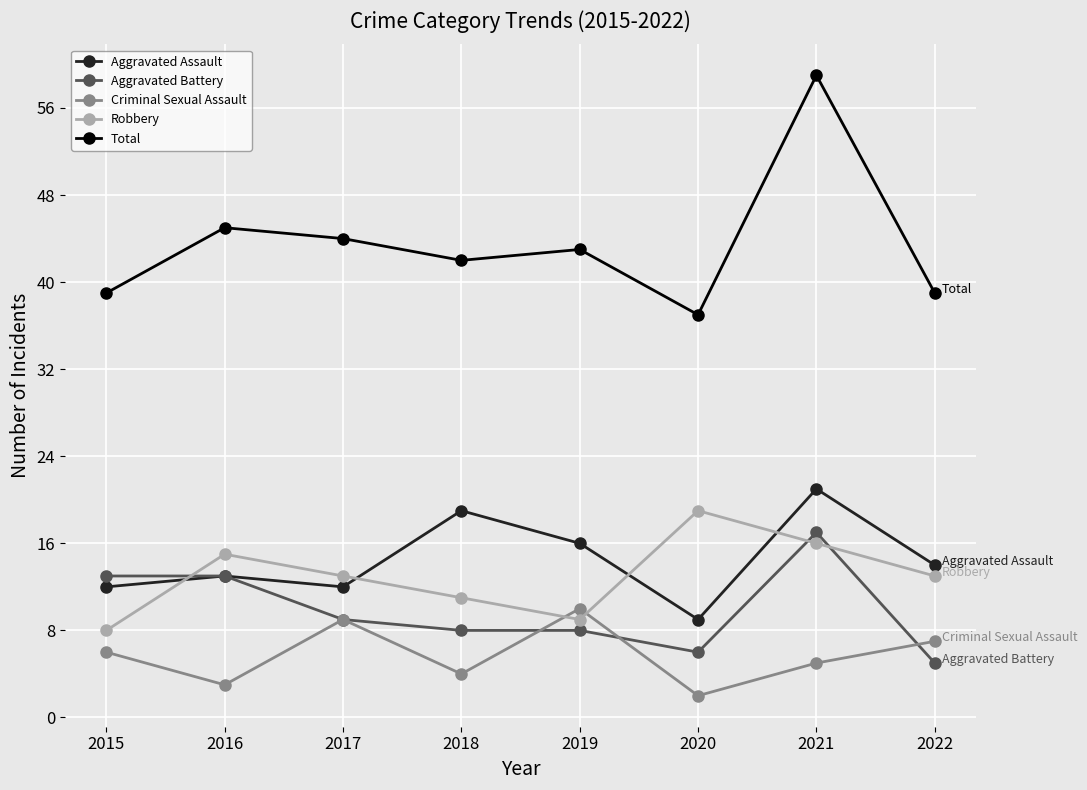

Reading left to right, transcribe all the data shown in this chart.

Aggravated Assault: 12	13	12	19	16	9	21	14
Aggravated Battery: 13	13	9	8	8	6	17	5
Criminal Sexual Assault: 6	3	9	4	10	2	5	7
Robbery: 8	15	13	11	9	19	16	13
Total: 39	45	44	42	43	37	59	39